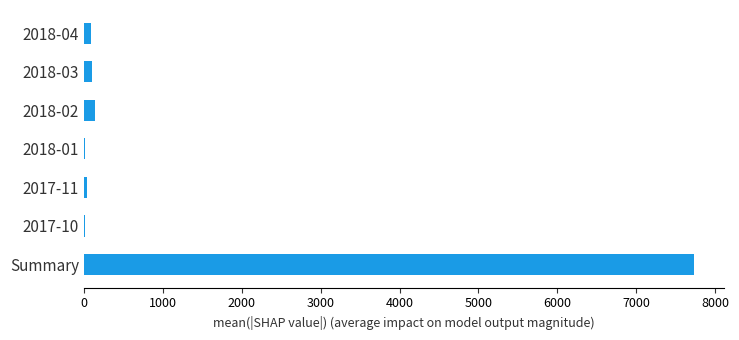

At which label is the value closest to 3869?

2018-02